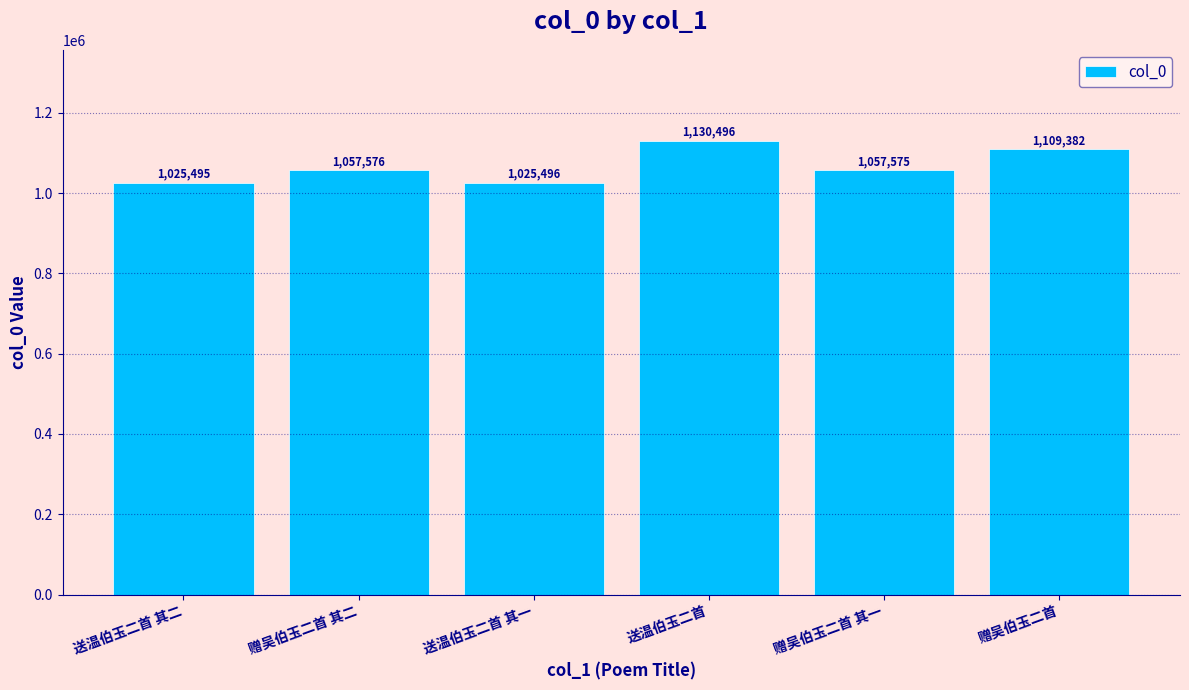

Reading left to right, transcribe all the data shown in this chart.

送温伯玉二首 其二=1025495	赠吴伯玉二首 其二=1057576	送温伯玉二首 其一=1025496	送温伯玉二首=1130496	赠吴伯玉二首 其一=1057575	赠吴伯玉二首=1109382